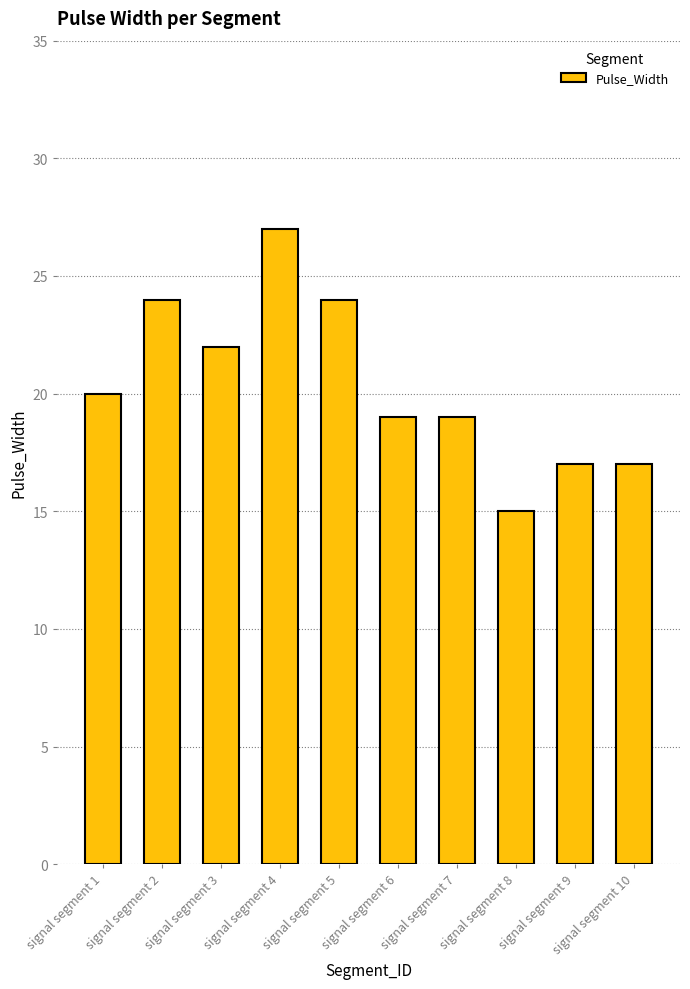

The chart shows a value of 23 at signal segment 9. True or false?

False